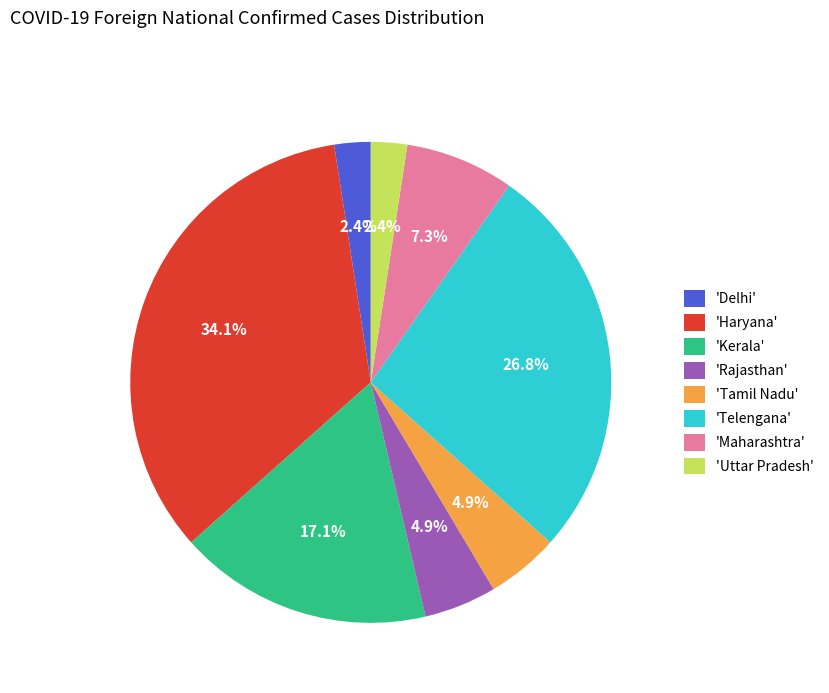

What is the largest slice in the pie chart?

'Haryana'